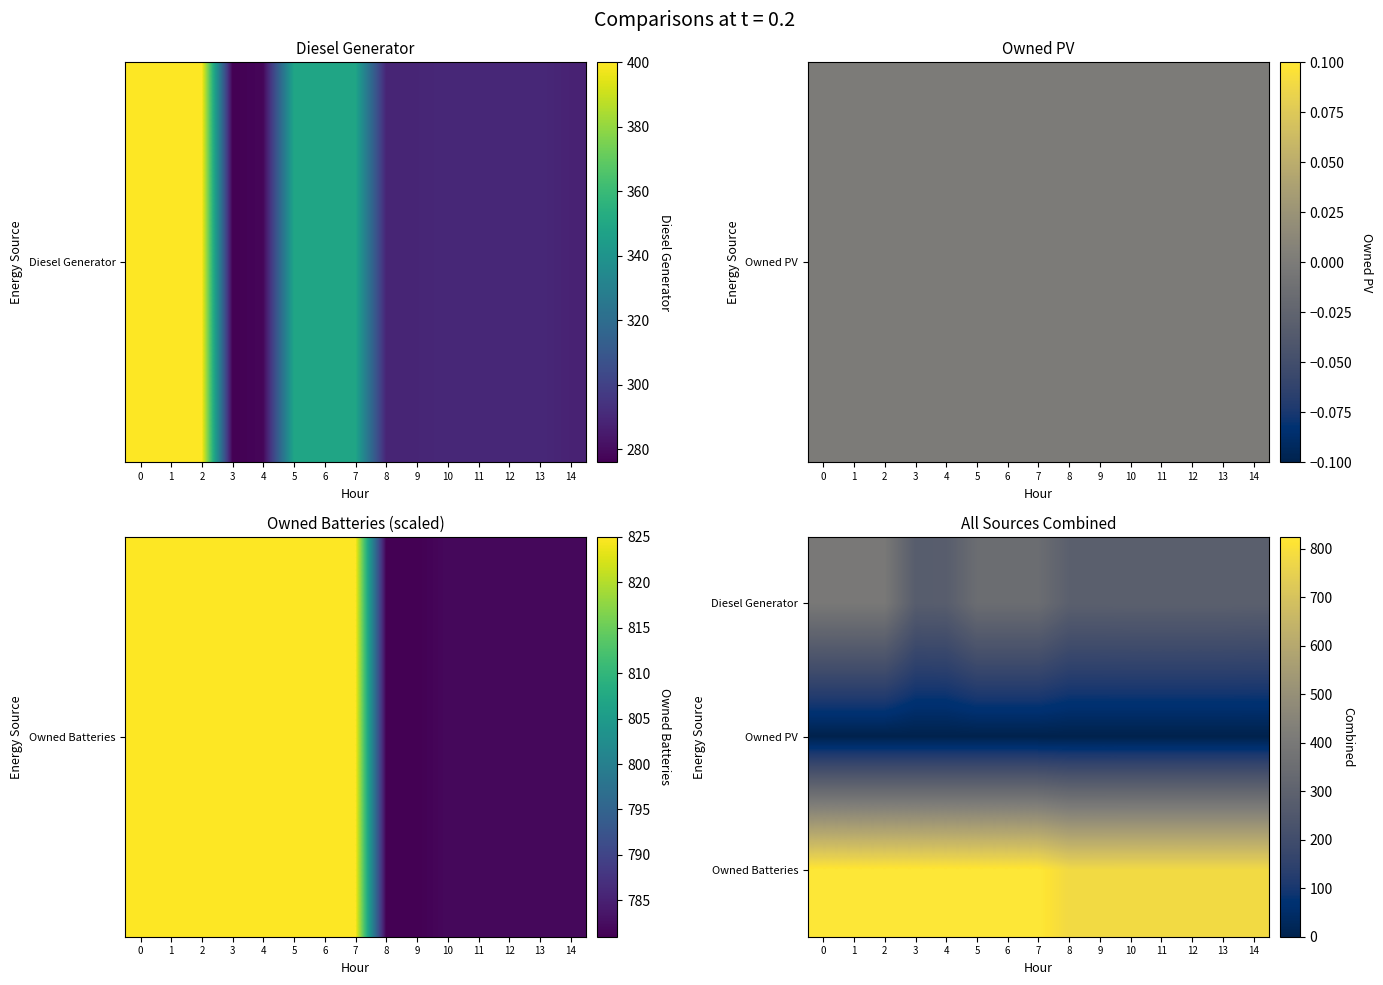

Reading left to right, list all the values displayed in this chart.

Diesel Generator: 0=400	1=400	2=400	3=276	4=278	5=349	6=349	7=349	8=289	9=289	10=290	11=290	12=290	13=290	14=288
Owned PV: 0=0	1=0	2=0	3=0	4=0	5=0	6=0	7=0	8=0	9=0	10=0	11=0	12=0	13=0	14=0
Owned Batteries: 0=825	1=825	2=825	3=825	4=825	5=825	6=825	7=825	8=781	9=781	10=782	11=782	12=782	13=782	14=782